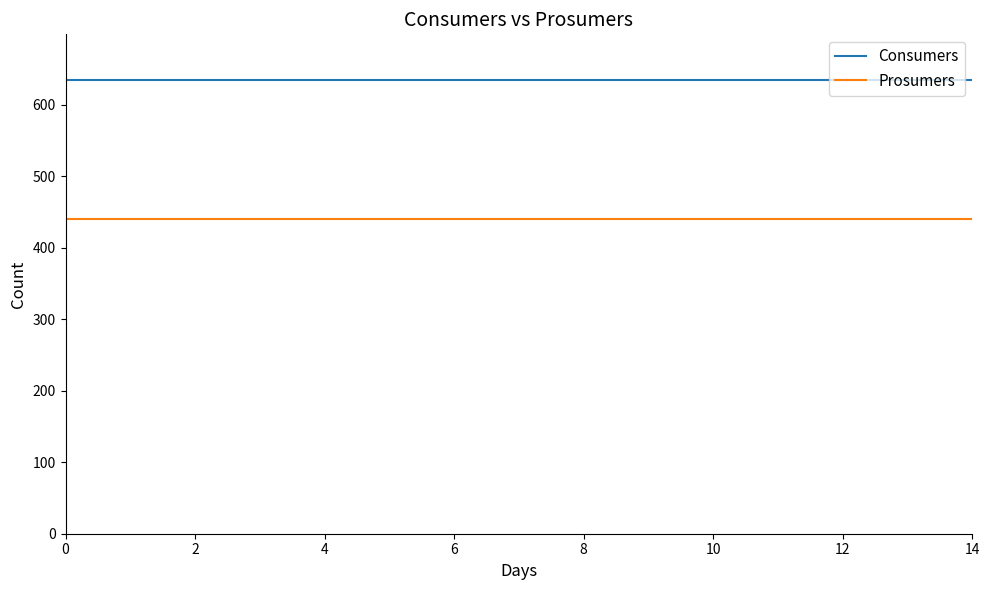

Does the chart display data point markers on the line(s)?

No